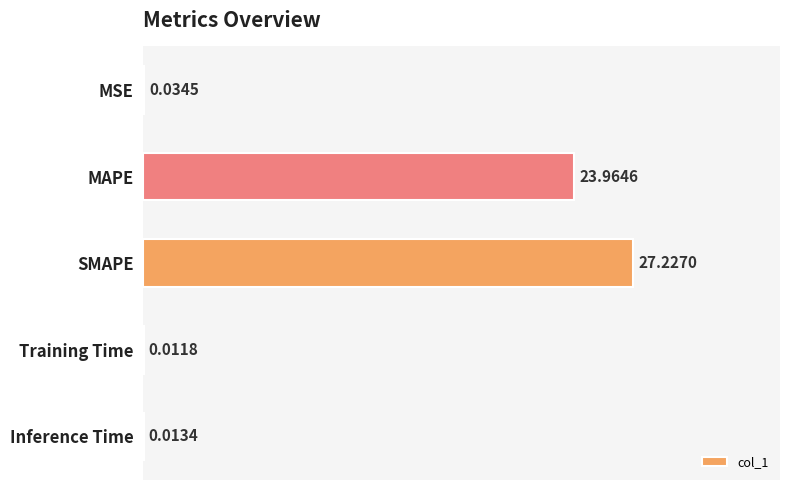

Are the bars horizontal?

Yes